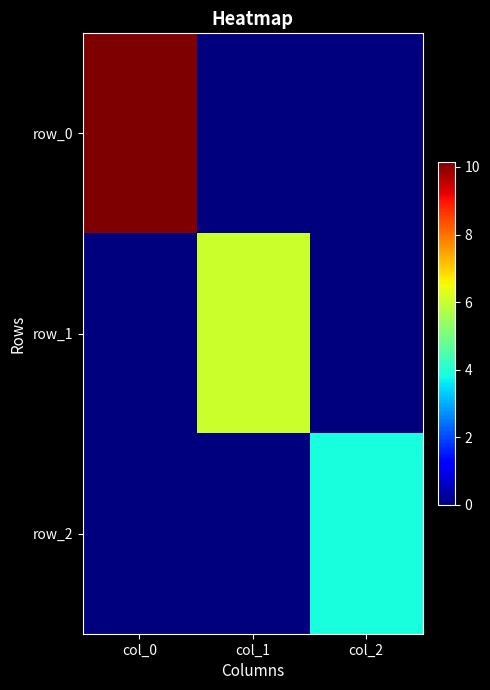

Which series has the largest range (max minus min)?

row_0